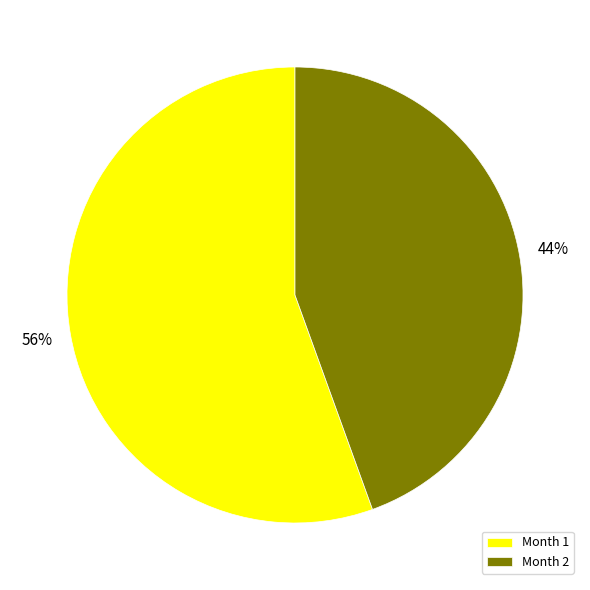

Do Month 1 and Month 2 together represent more than half of the pie?

Yes